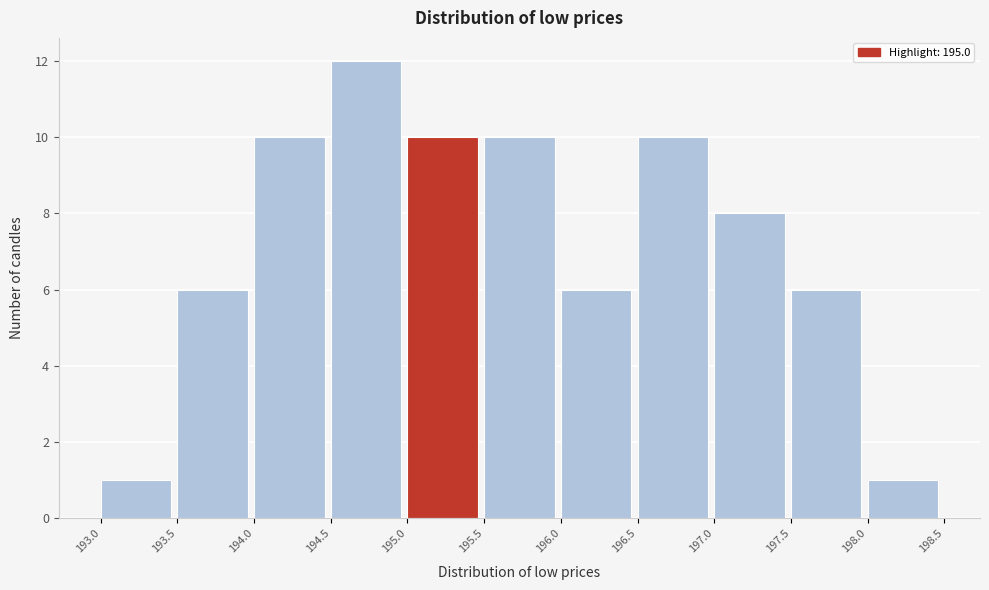

Over which range of the x-axis is the bar tallest?

194.5 to 195.0